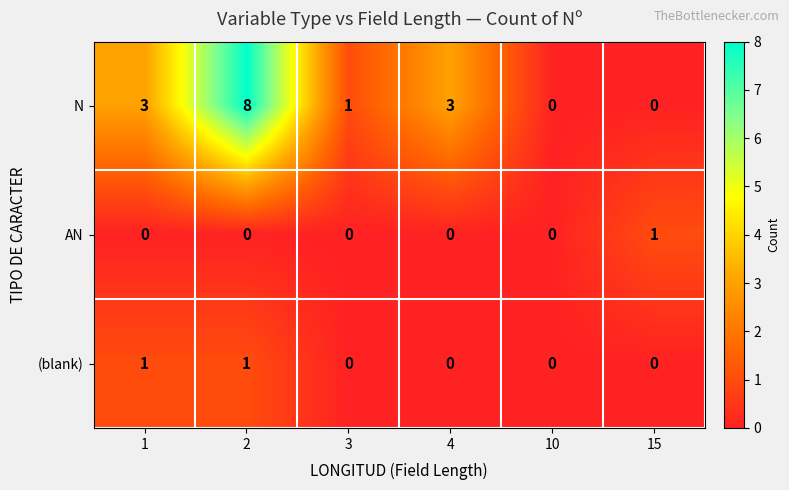

Rank the series at 2 from lowest to highest value.

AN, (blank), N